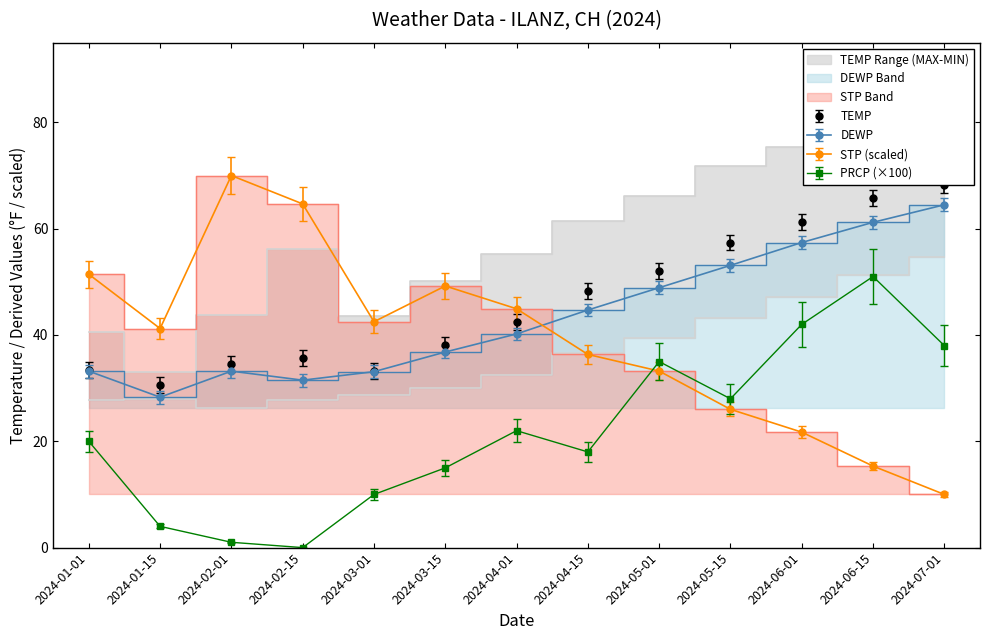

In MIN, how many points are lower than both neighbors (excluding endpoints)?

1